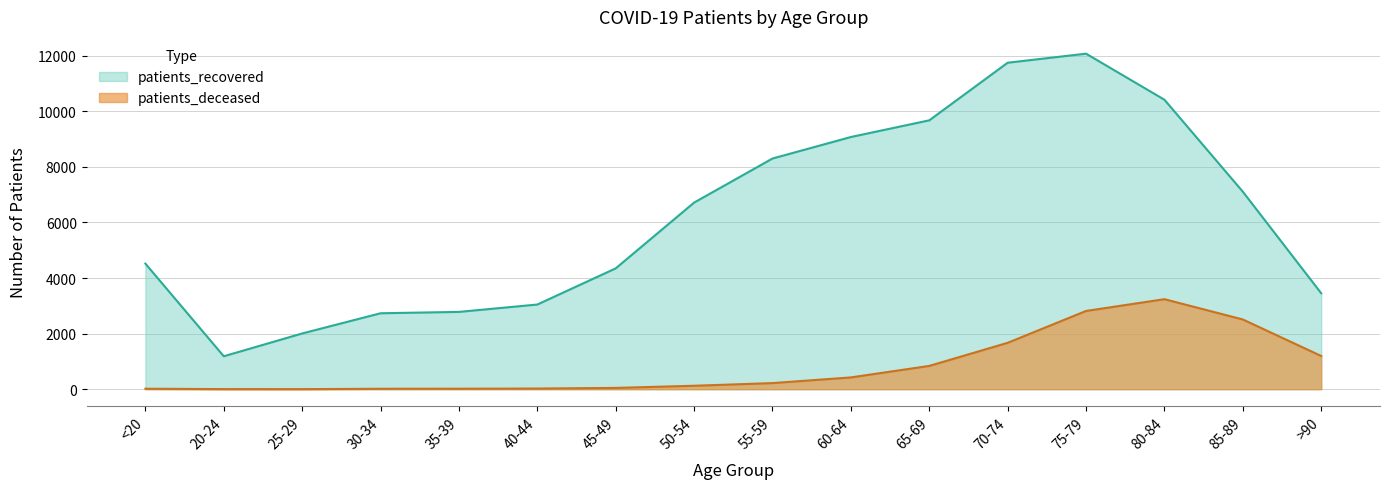

Where is the first local minimum for patients_recovered?

20-24